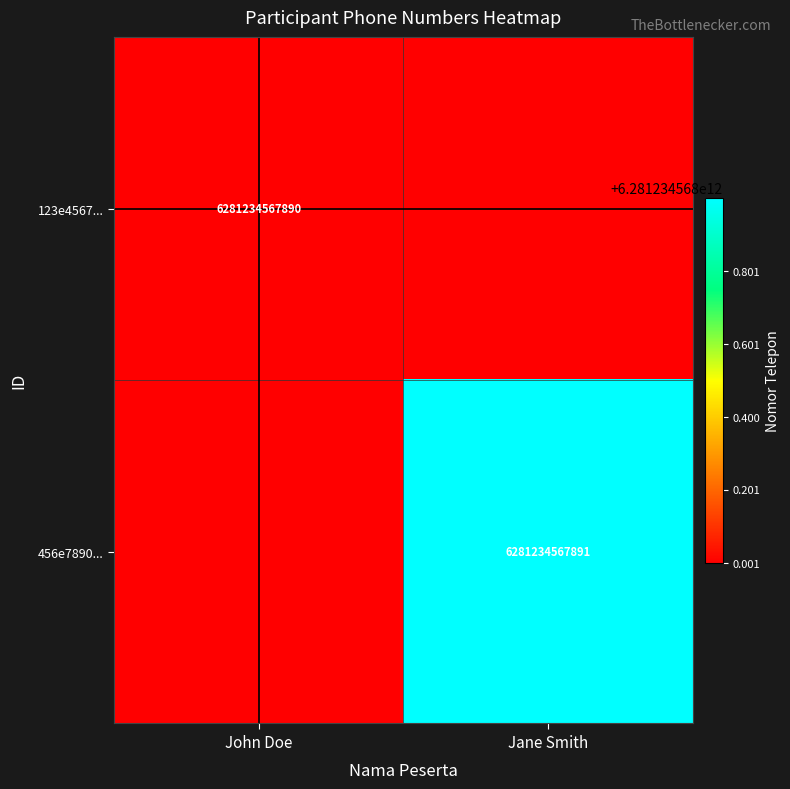

True or false: 123e4567... has a value of 10298787425481 at John Doe.

False